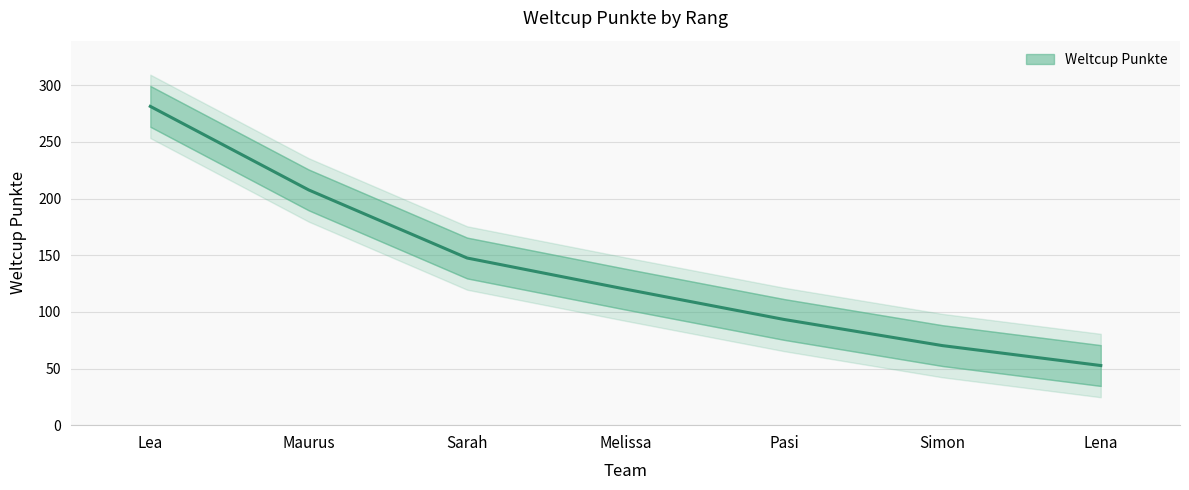

What position from the left is Melissa?

4